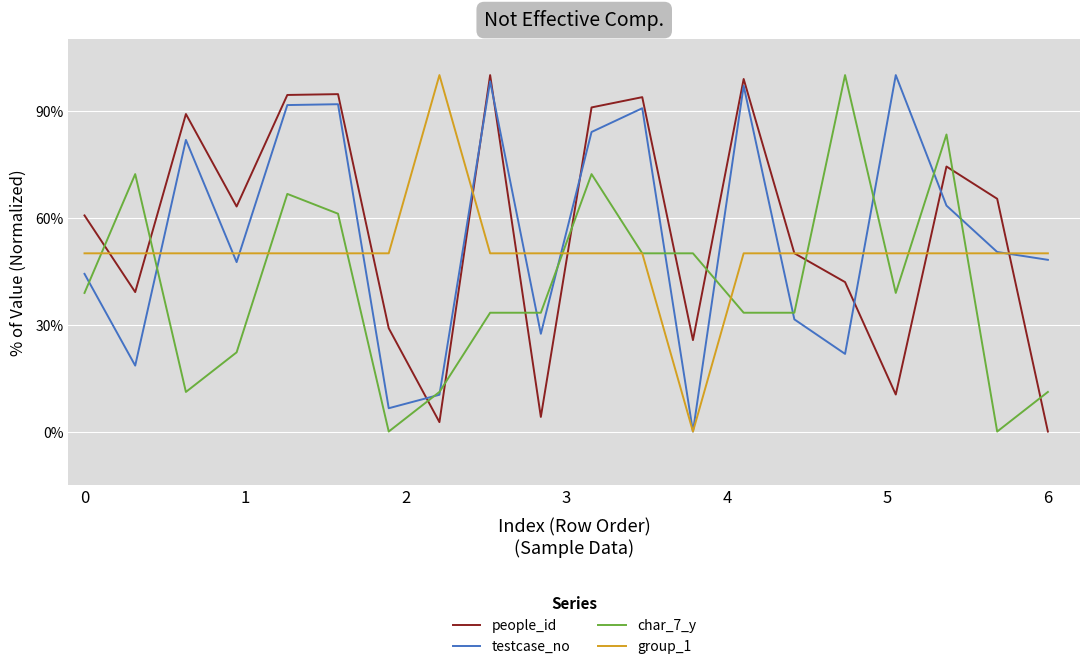

What is the maximum value for people_id?

100.0